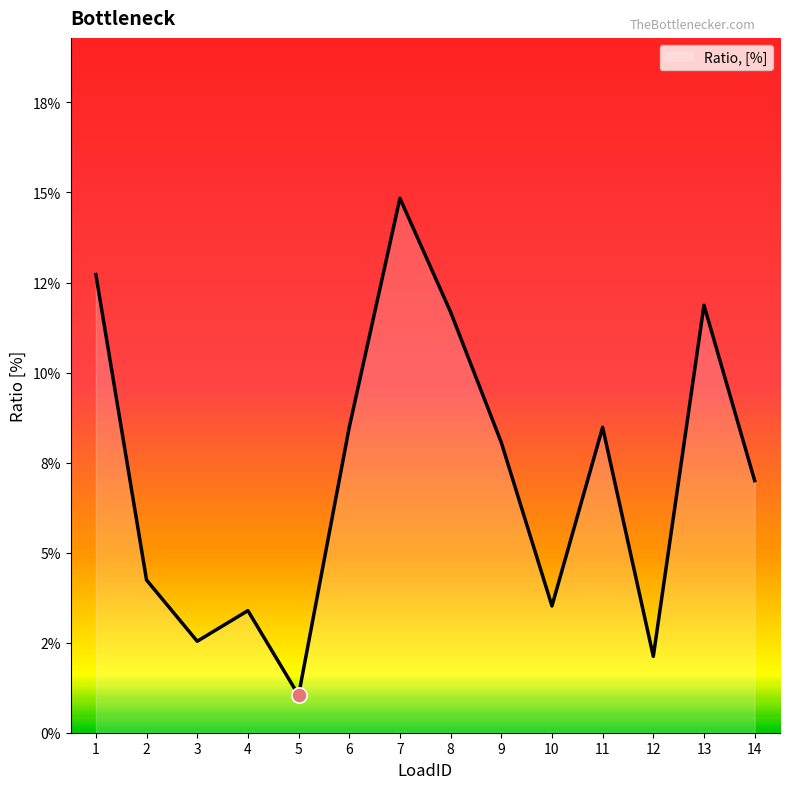

Between 14 and 8, which is larger?

8